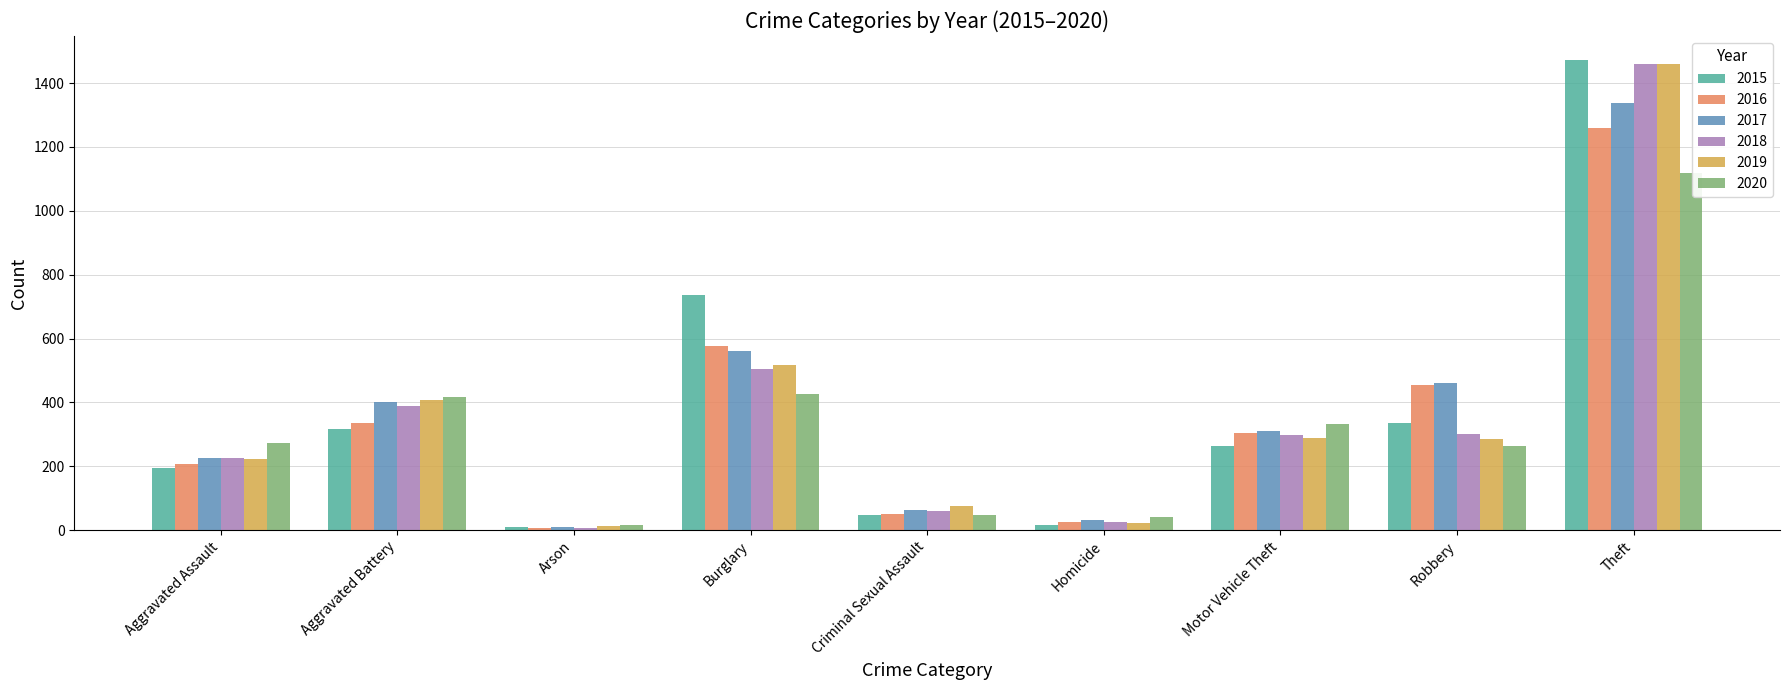

Which category has the highest value in the 2019 series?

Theft